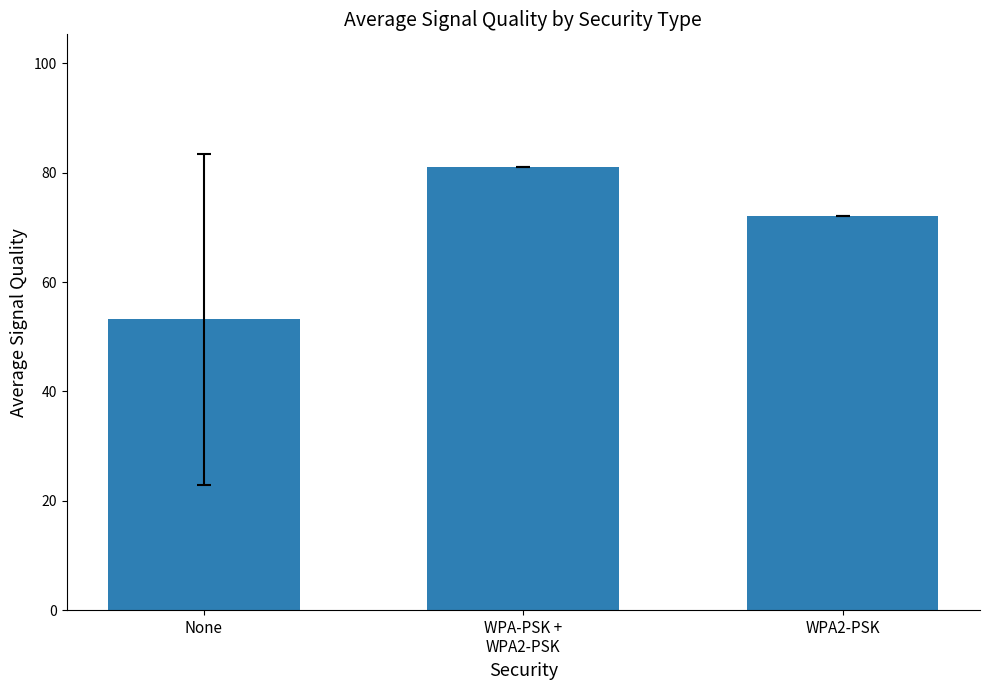

What is the label of the 2nd bar from the right?

WPA-PSK +
WPA2-PSK